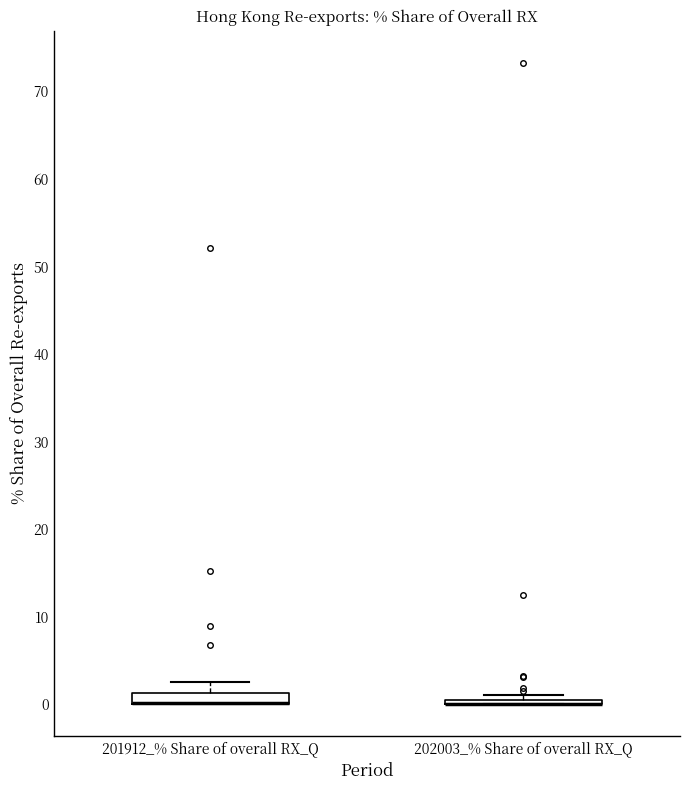

Where is the upper edge of the box for 201912_% Share of overall RX_Q on the y-axis? The values are not printed on the chart, so give them approximately, as read against the axis.

1